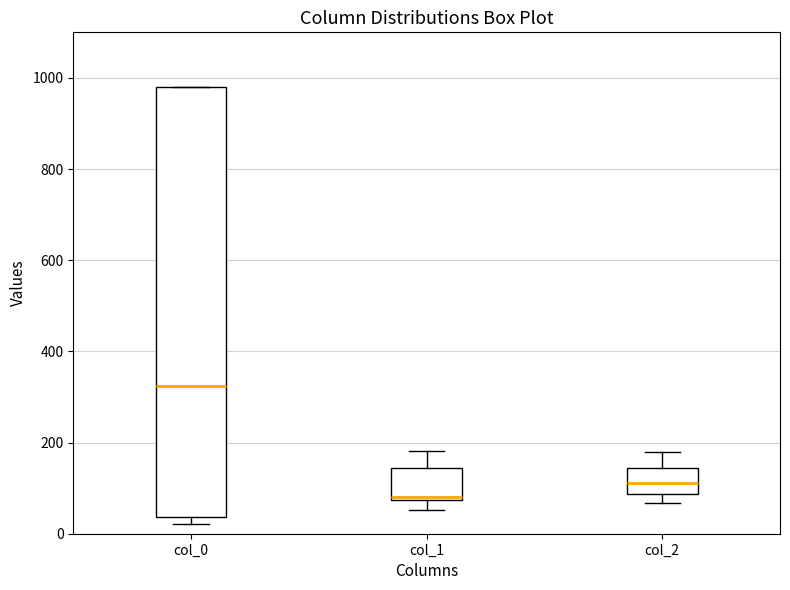

Comparing the boxes themselves (not the whiskers), which one is the tallest?

col_0